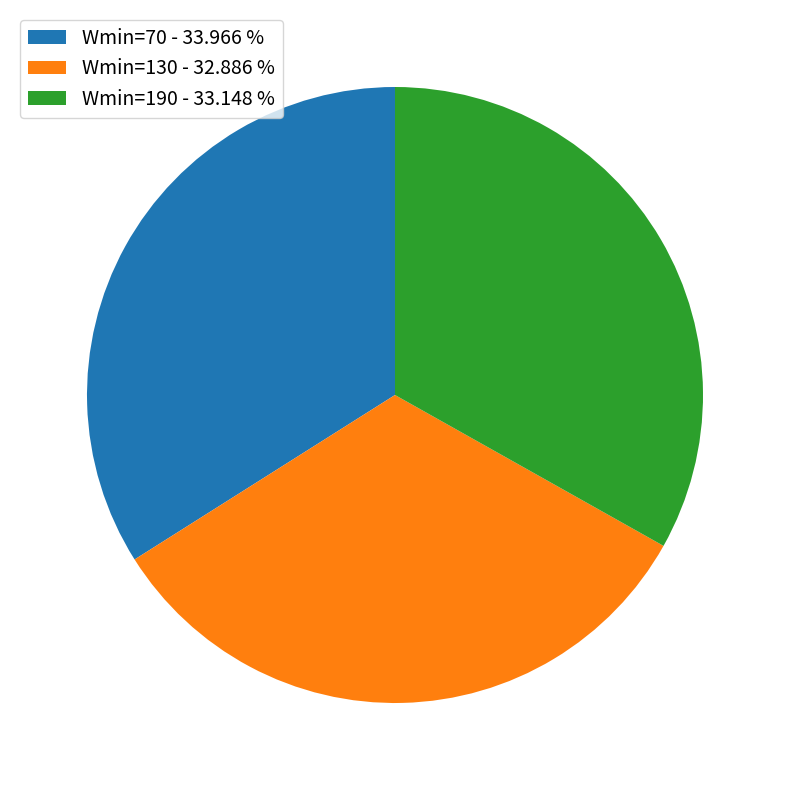

Is it true that Wmin=190 is 48% of the pie?

False